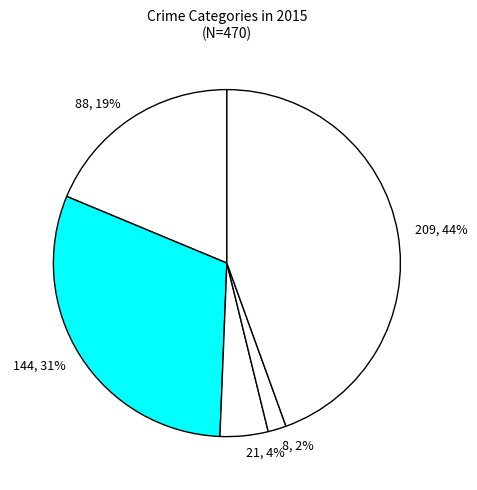

Count the number of slices in the pie.

5